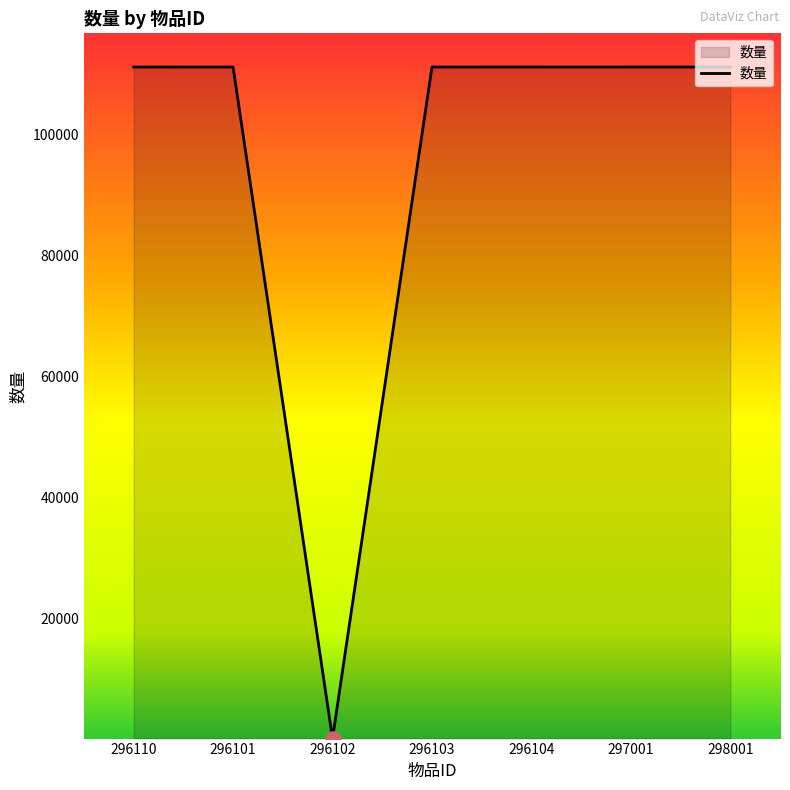

Approximately how many times larger is the value at 296110 compared to 298001?

1.0